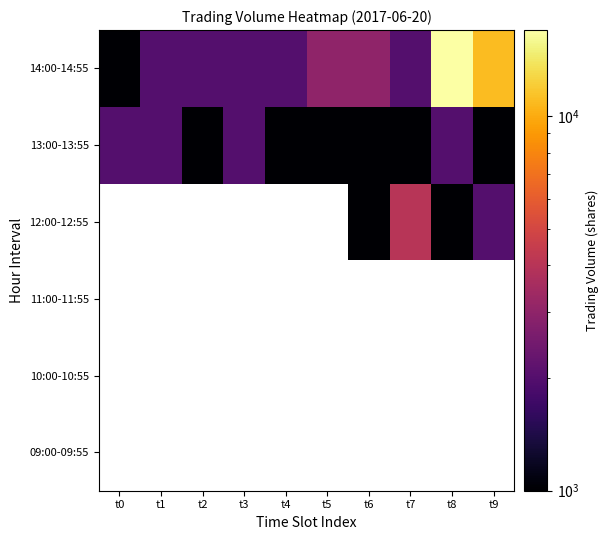

What is the minimum value shown in the chart?

1000.0